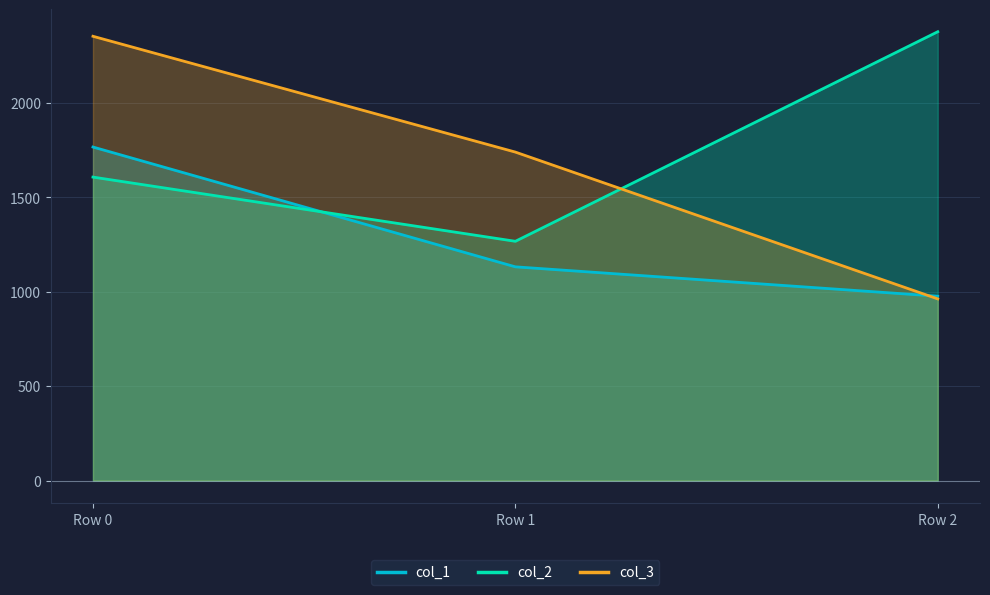

What are all the series names shown in the legend?

col_1, col_2, col_3